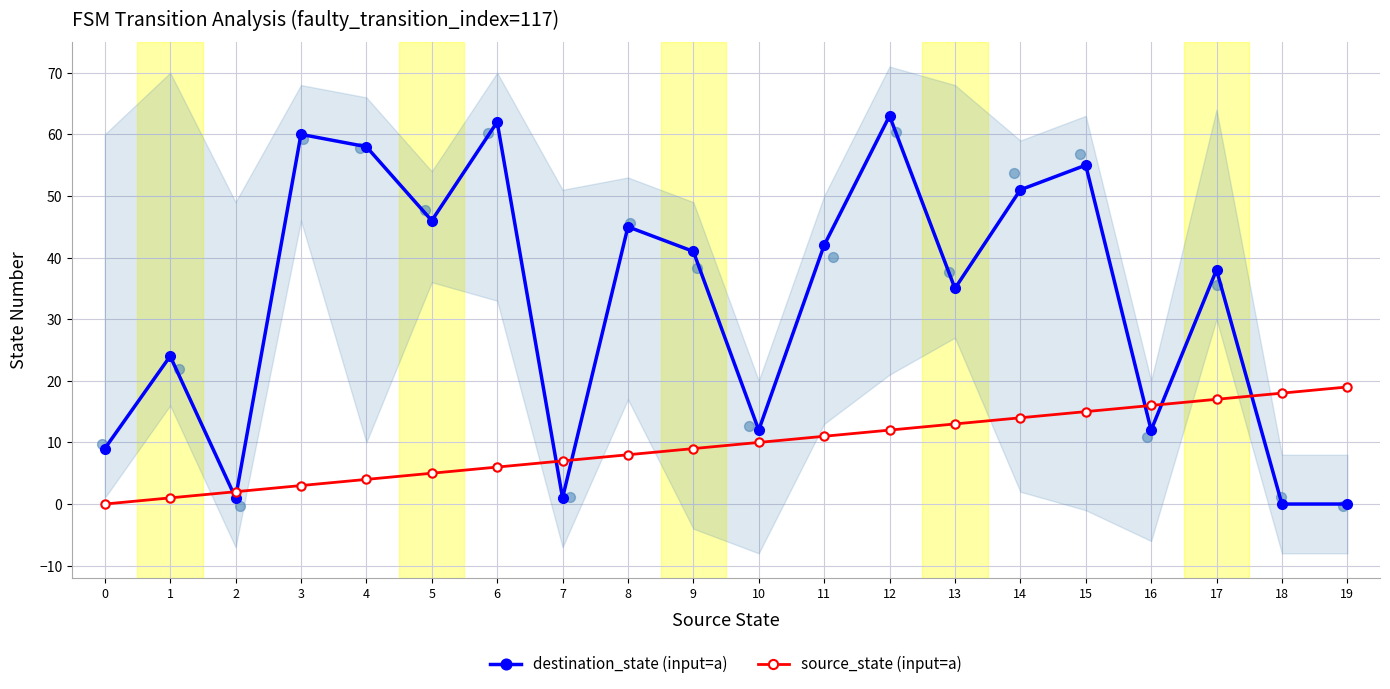

Which series reaches the maximum Y coordinate?

destination_state (input=a)